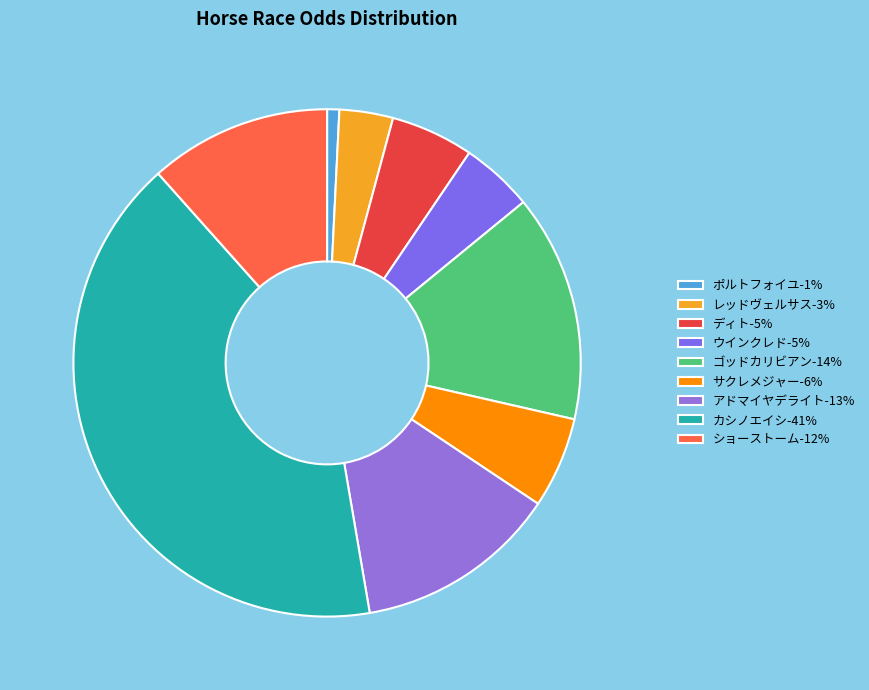

Does ショーストーム represent more than half of the total?

No